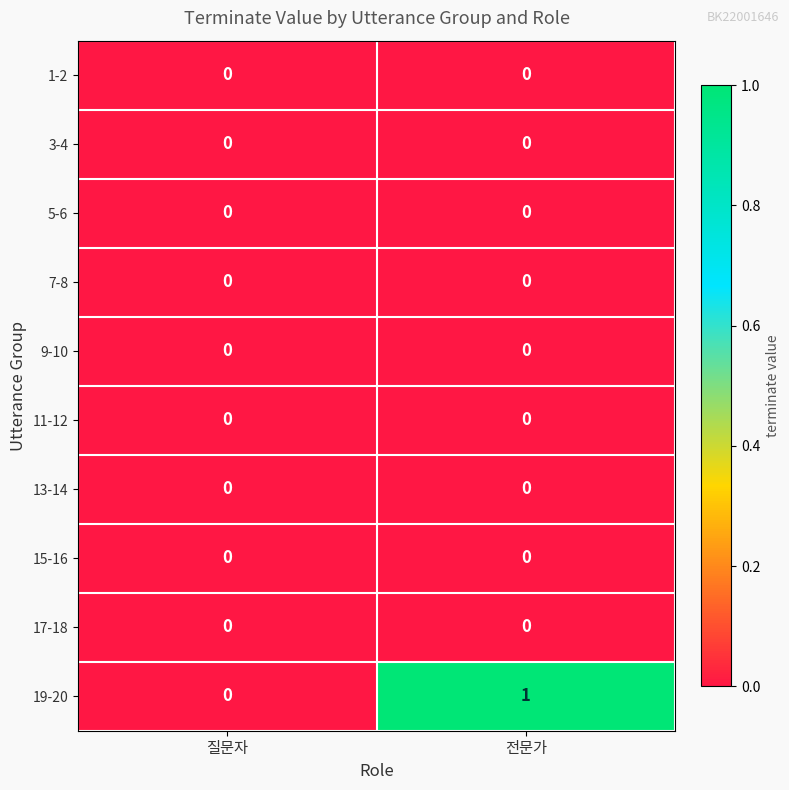

Which series has the largest total across all categories?

19-20